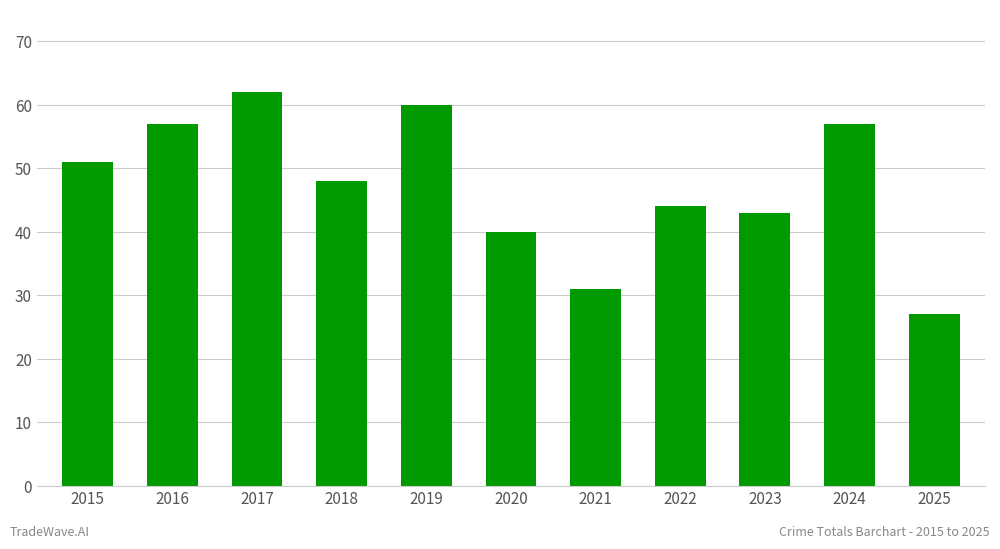

Between 2017 and 2021, which is larger?

2017